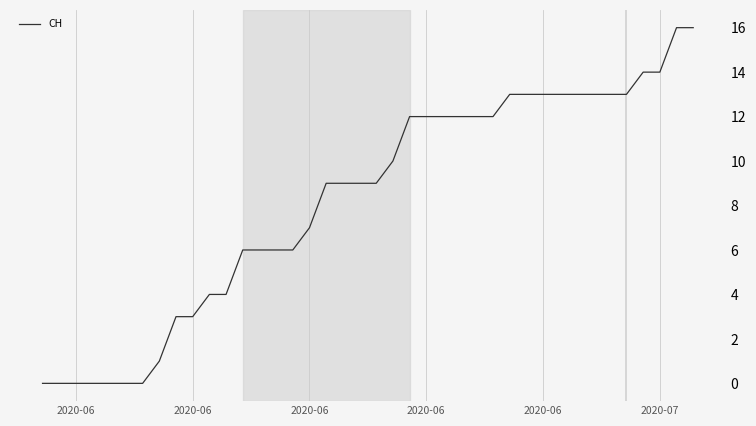

What is the difference between the maximum and minimum values?

16